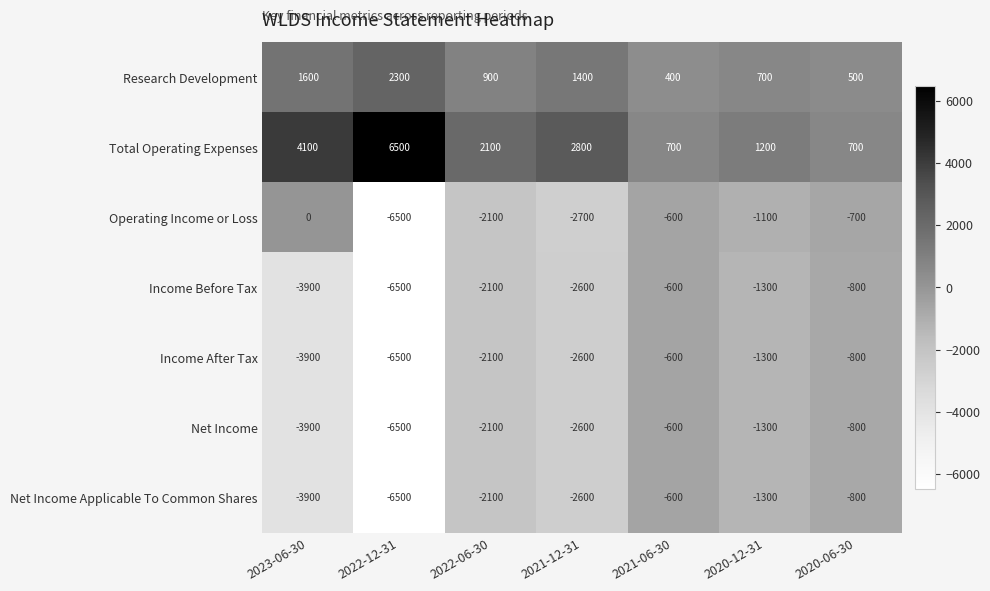

What is the total value across all series at 2023-06-30?

-9900